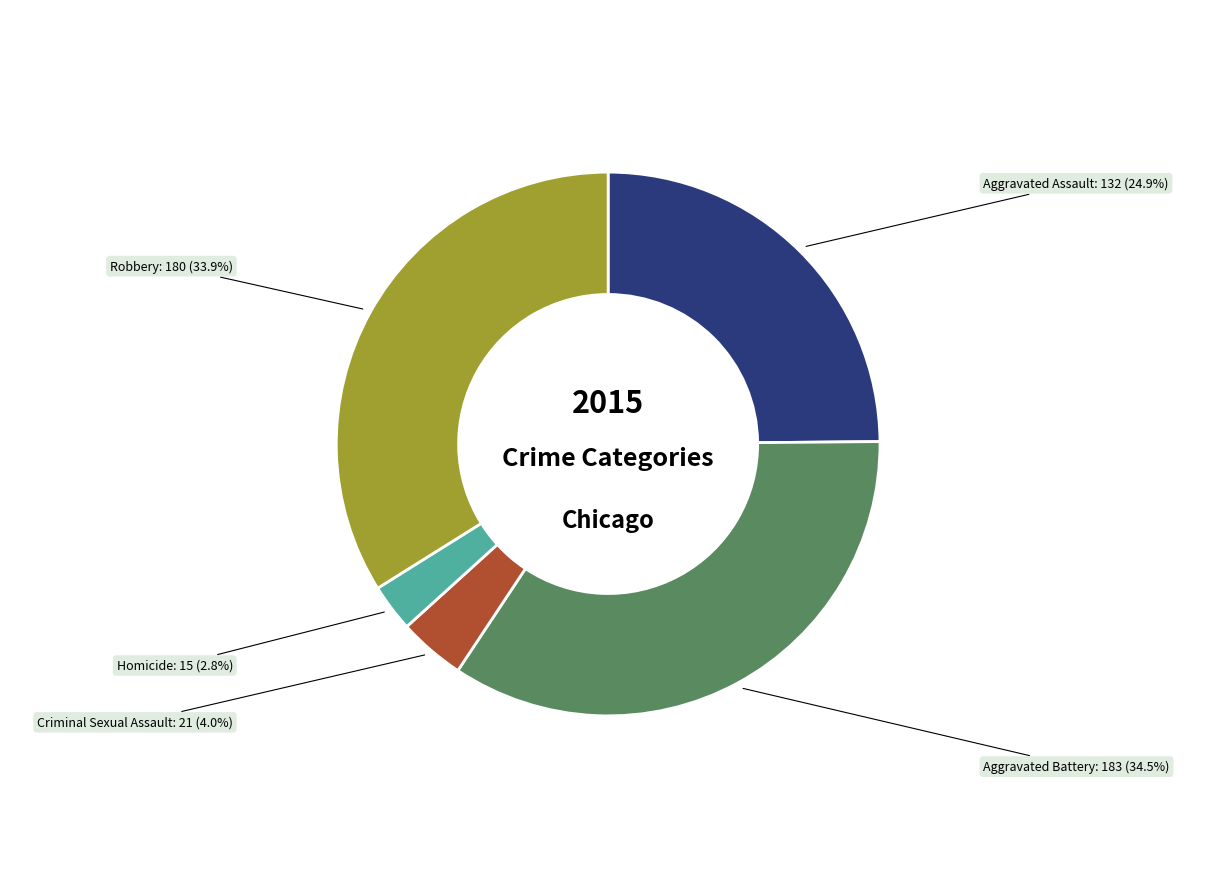

Is there a majority slice in this chart?

No